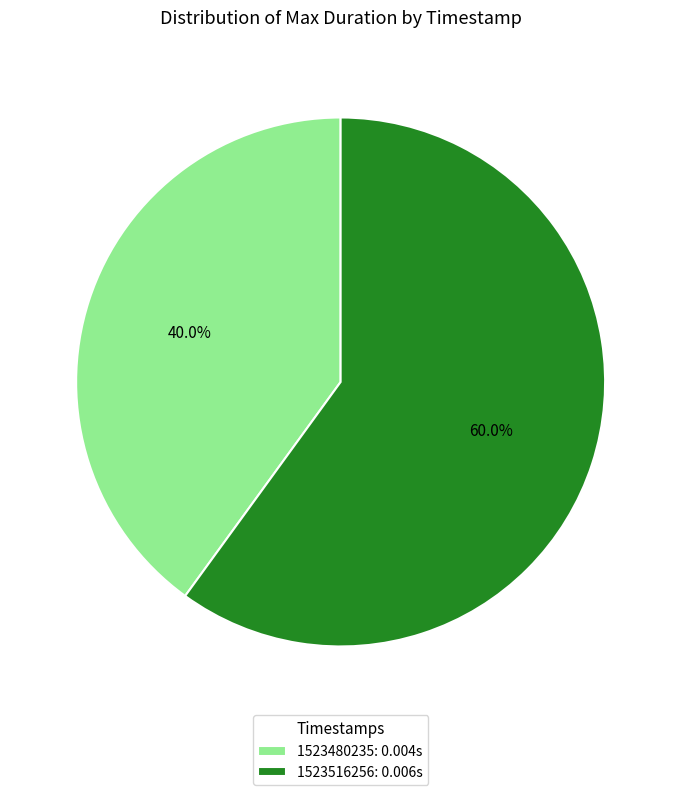

To the nearest percent, what portion does 1523480235 represent?

40%